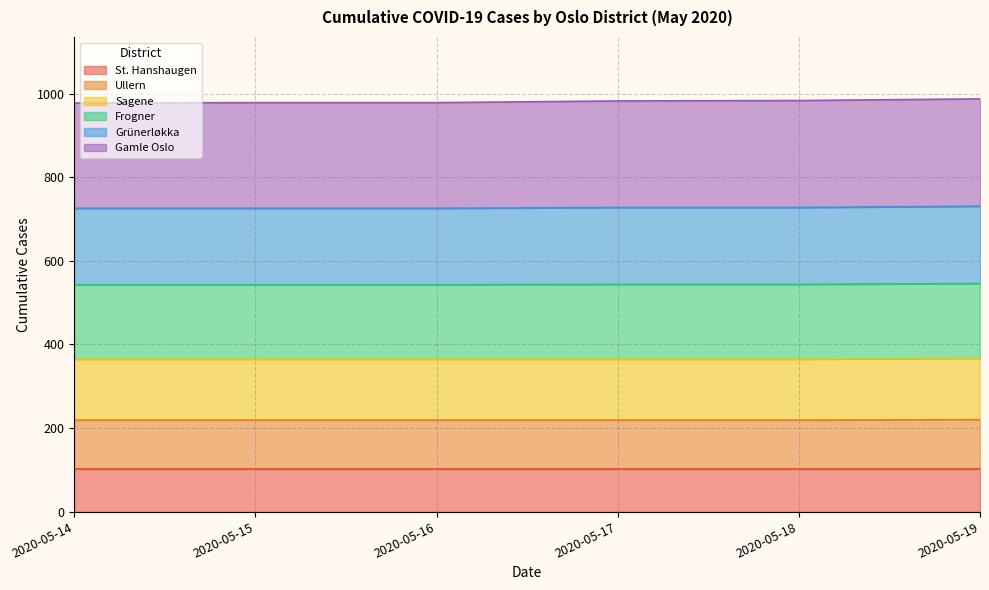

What is the difference between the maximum and minimum values in the Gamle Oslo series?

10